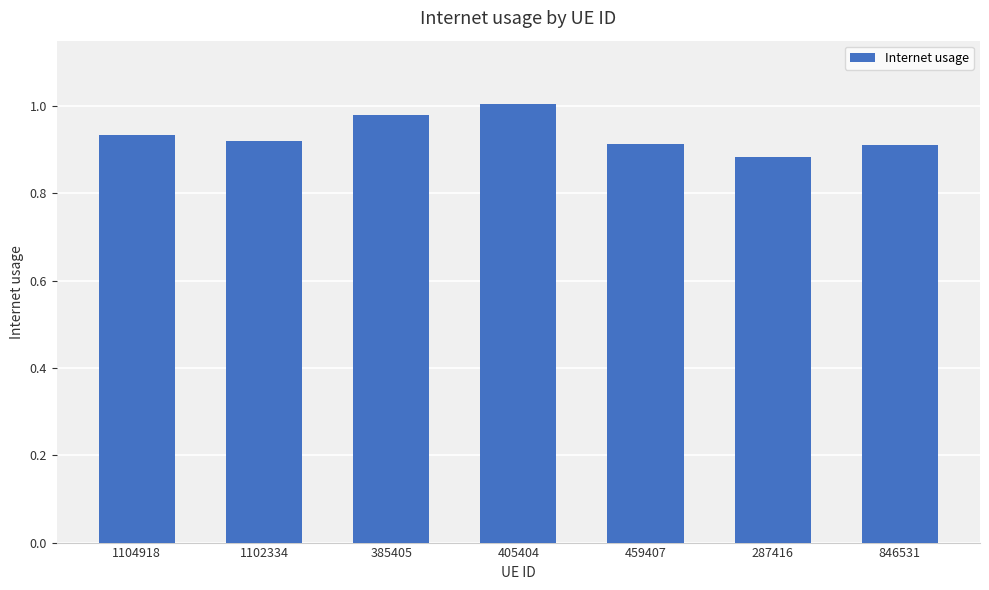

How many distinct data groups are displayed?

1